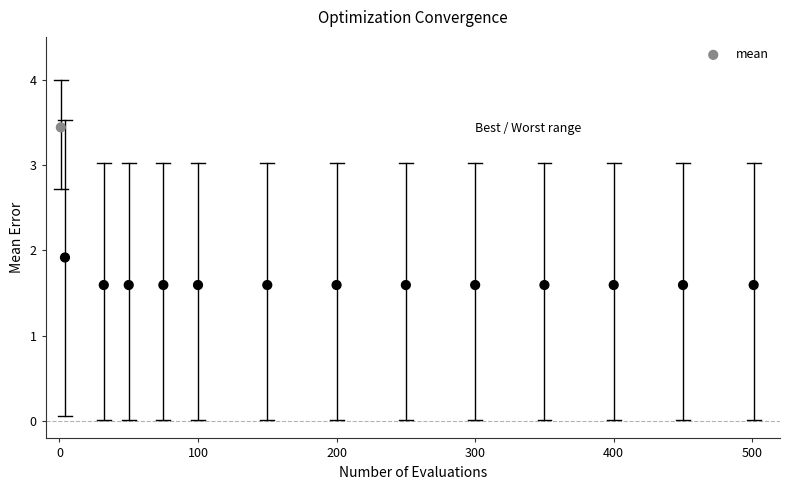

What Y value in the scatter plot is closest to 2?

1.9